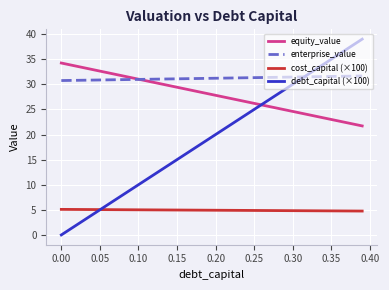

True or false: cost_capital (×100) and enterprise_value intersect in this chart.

False